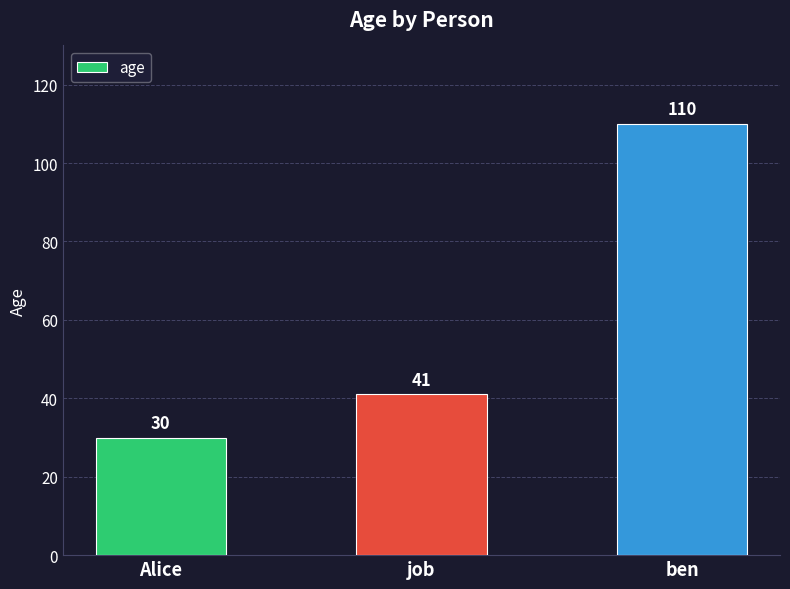

Rank the categories by value from highest to lowest.

ben, job, Alice